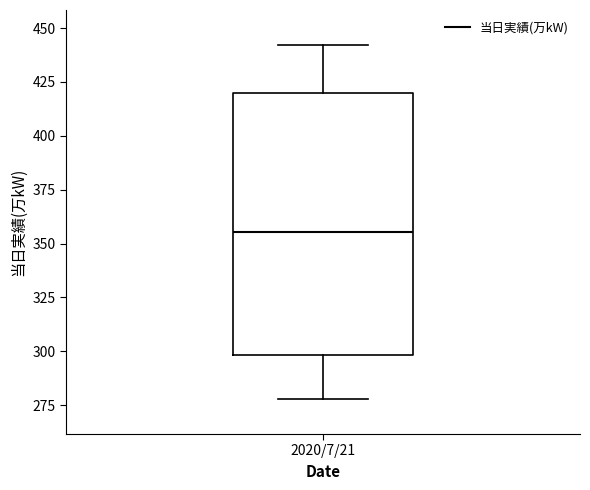

Transcribe this box plot: give where the median line is, the range the box spans, and where the two whiskers end, as read against the y-axis. The values are not printed on the chart, so give them approximately, as read against the axis.

median 355, box 300 to 420, whiskers 280 to 440